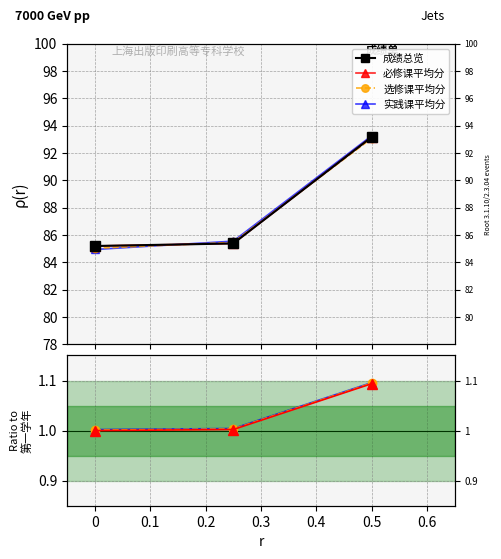

Reading left to right, what are all the values shown in this chart?

成绩总览: 85.2	85.4	93.2
必修课平均分: 1.0	1.0	1.1
选修课平均分: 1.0	1.0	1.1
实践课平均分: 1.0	1.0	1.1